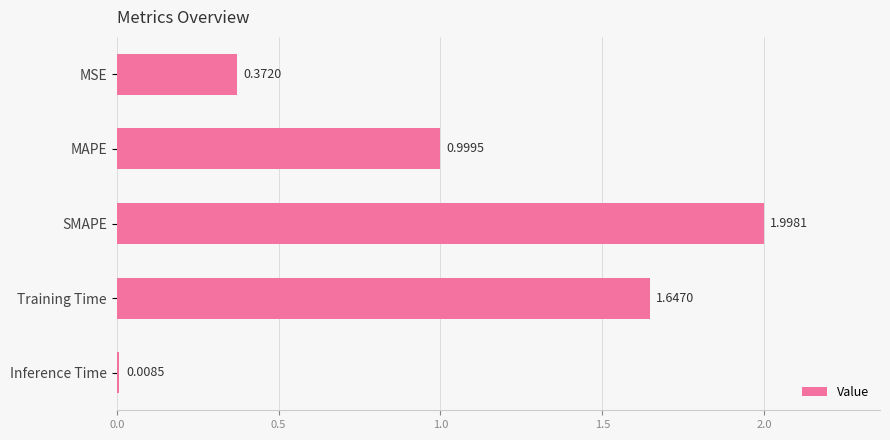

What is the average value?

1.0